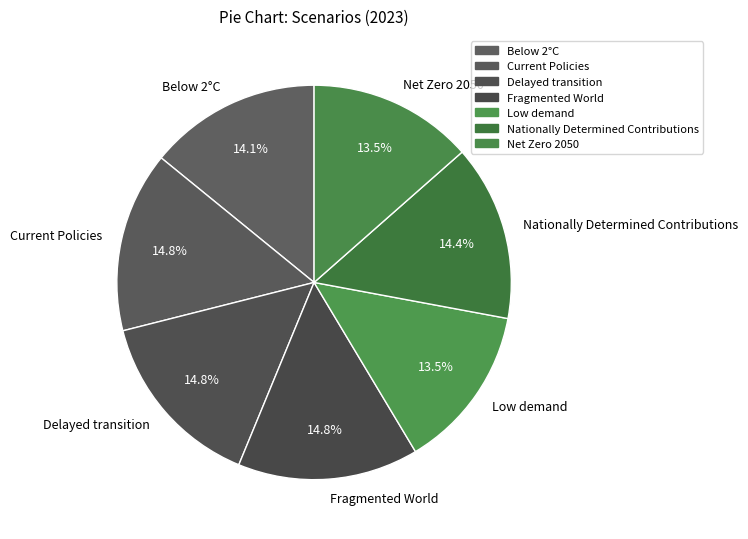

To the nearest percent, what is the average slice percentage?

14%